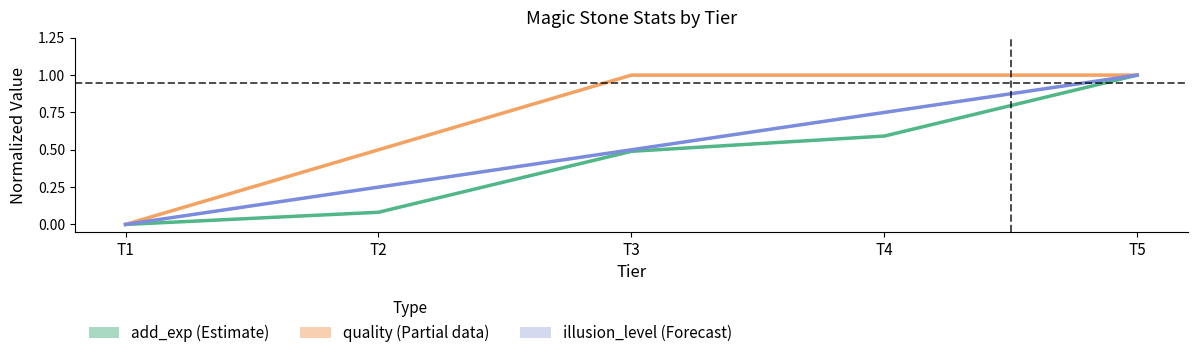

What is the difference between the highest and lowest values at T2?

0.4